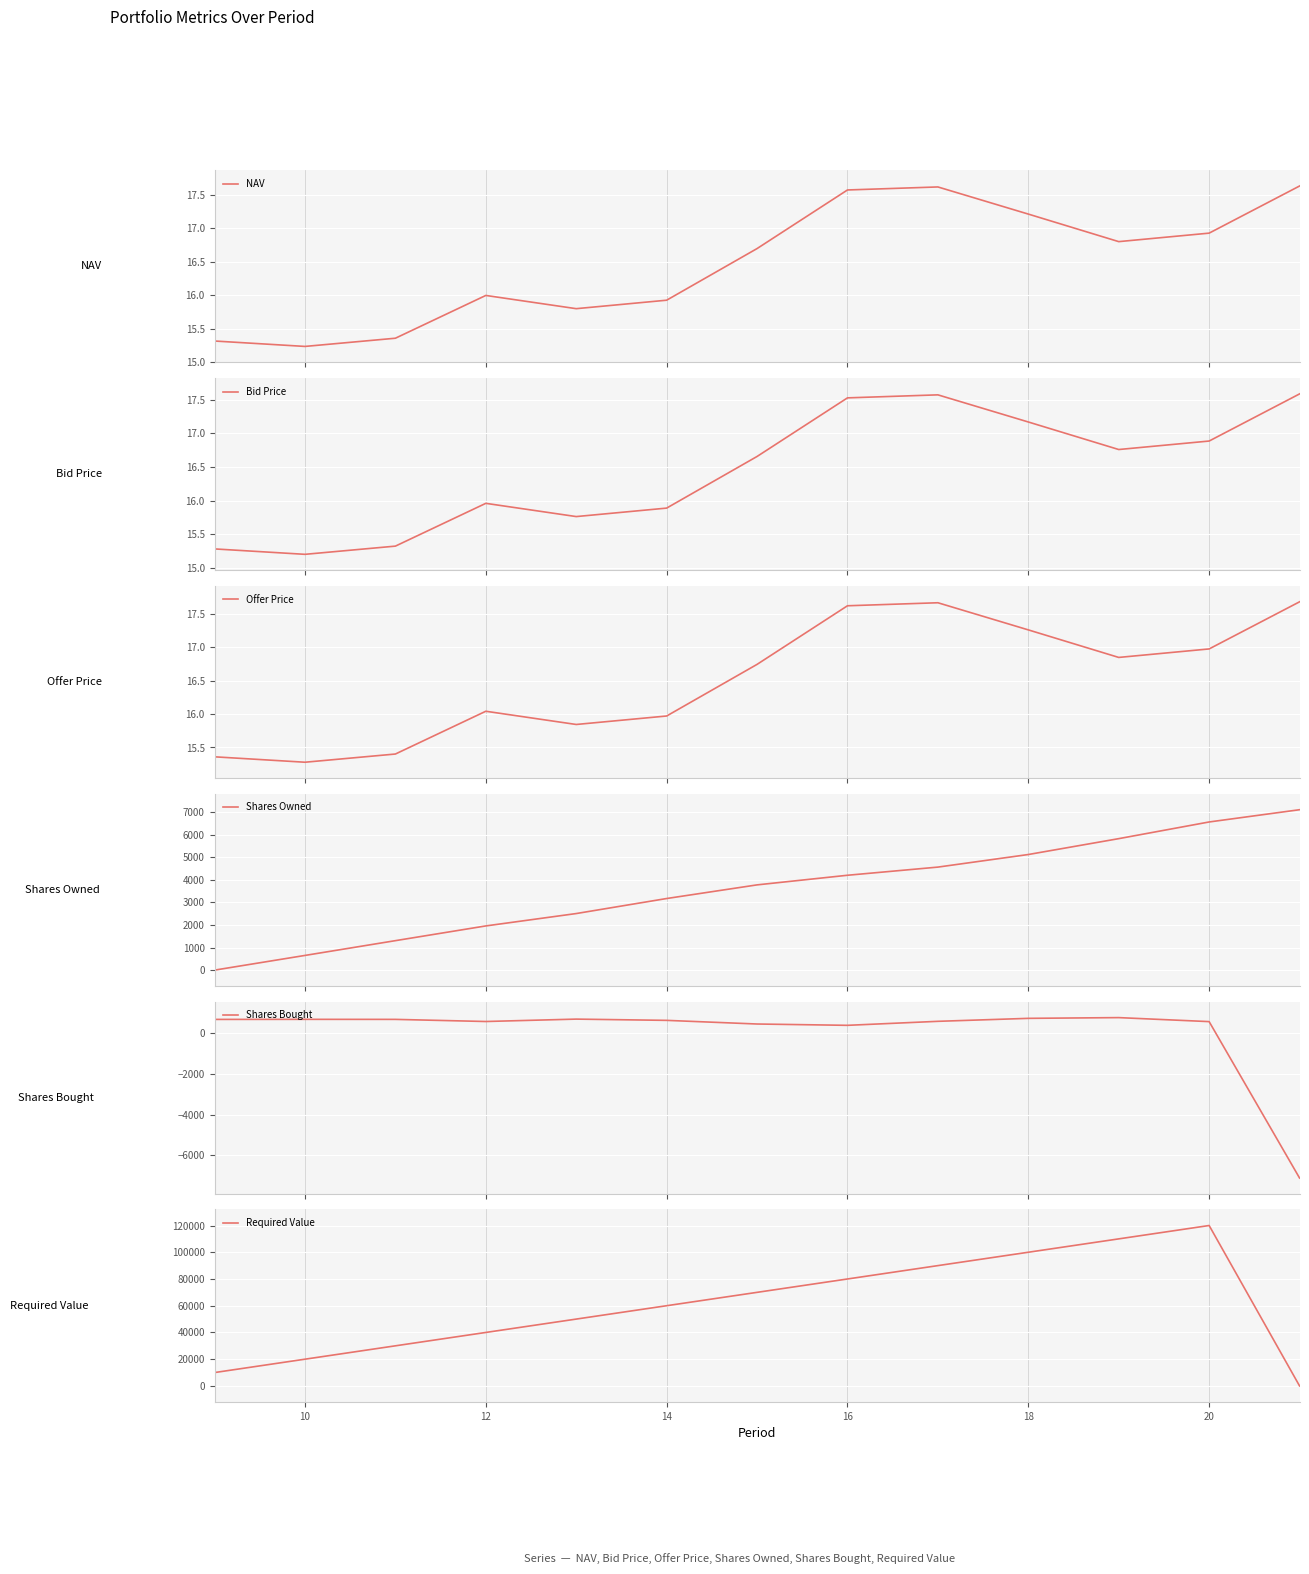

True or false: Offer Price has more than 1 interior local peaks.

True